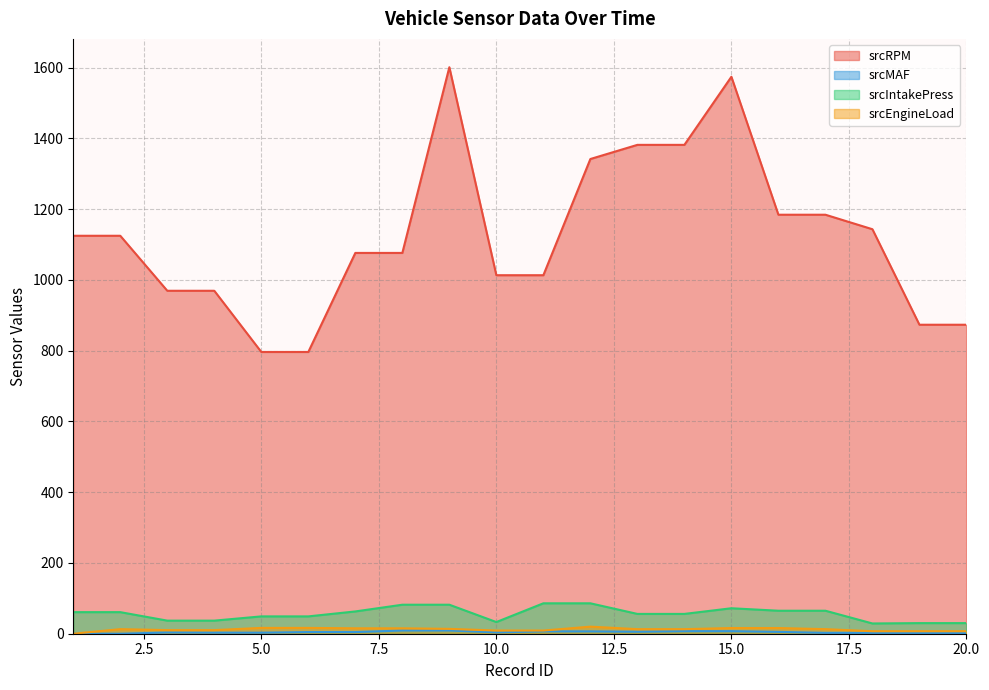

Read the srcMAF value at 5.

2.9